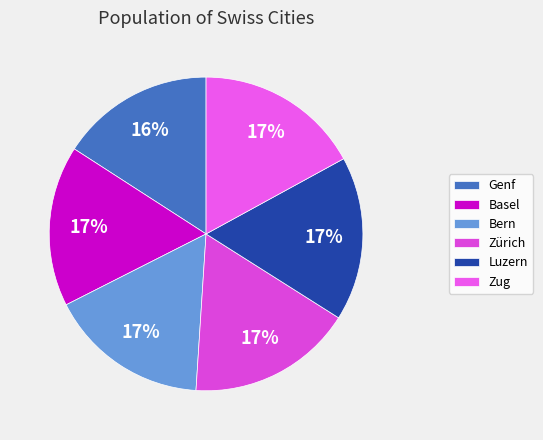

What percentage is the Basel slice, to the nearest percent?

17%